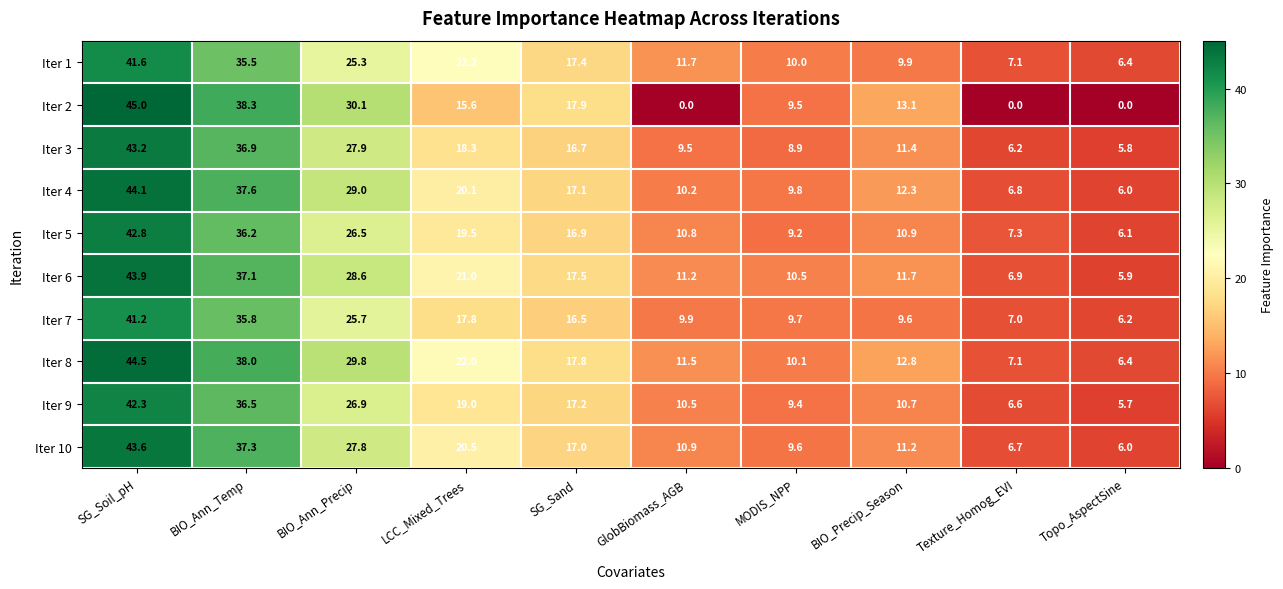

At which label does Iter 1 reach its peak?

SG_Soil_pH